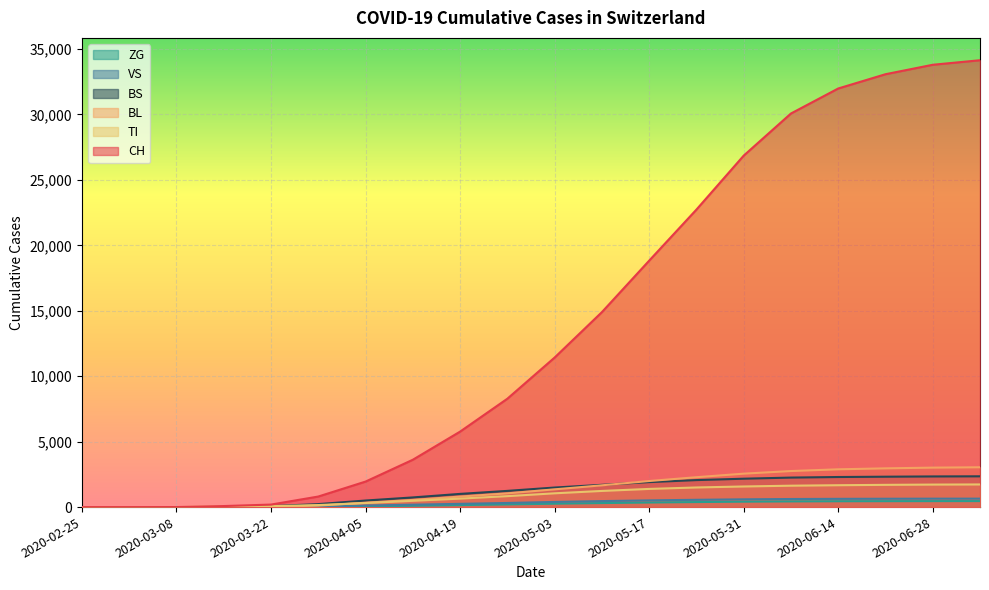

What are all the series names shown in the legend?

ZG, VS, BS, BL, TI, CH